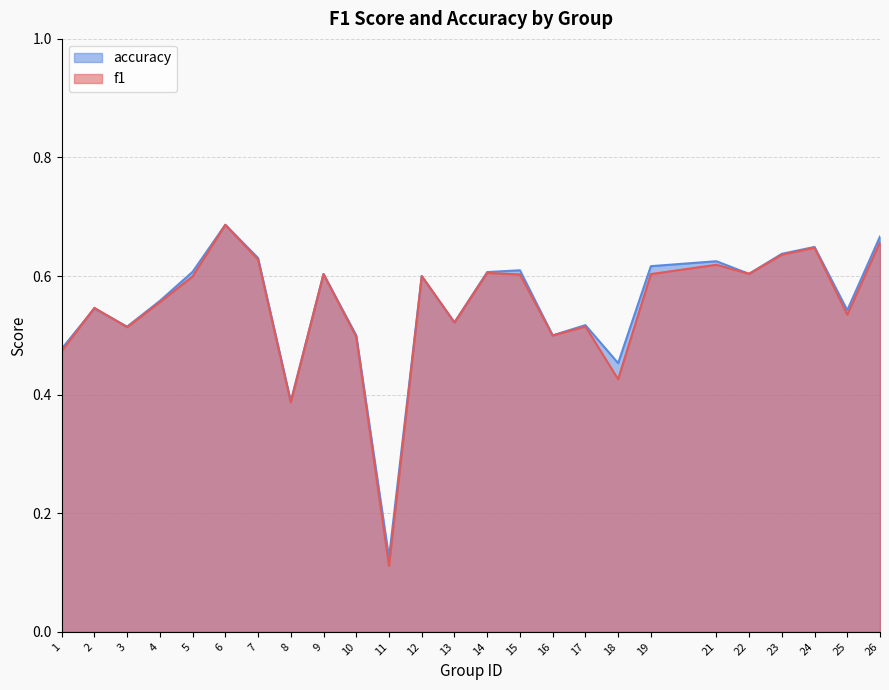

What is the difference between the second highest and minimum values in the accuracy series?

0.5